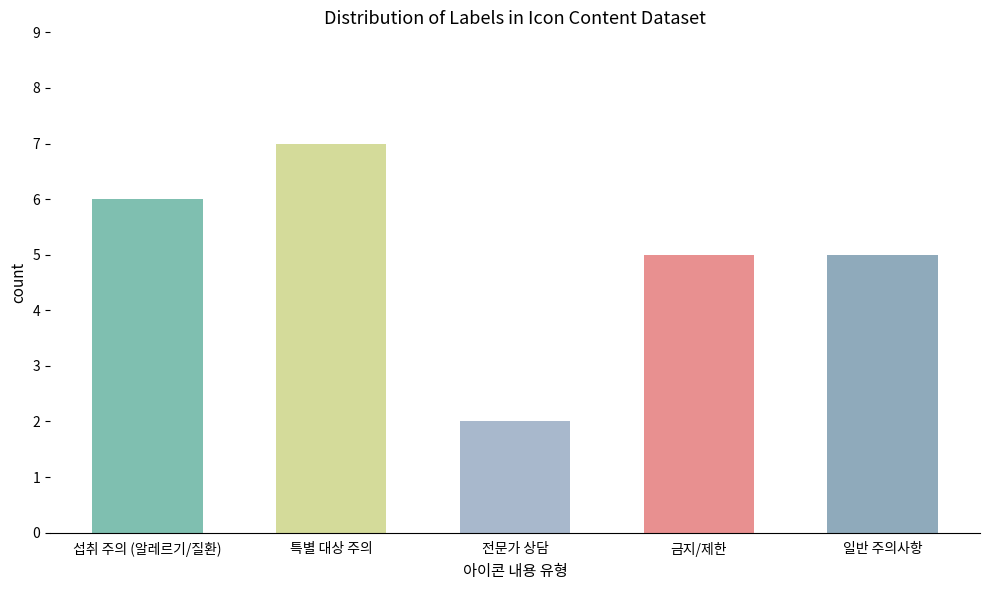

Count the values in the range 5 to 6.

3